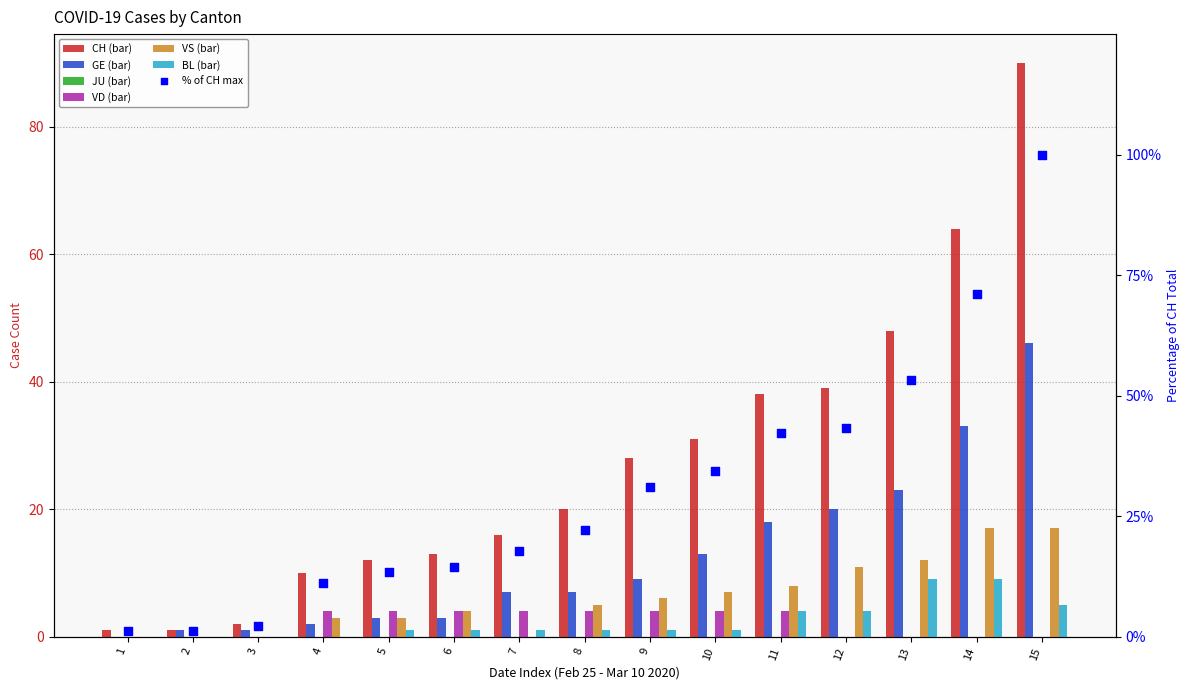

Which series has the largest Y range (max minus min)?

CH